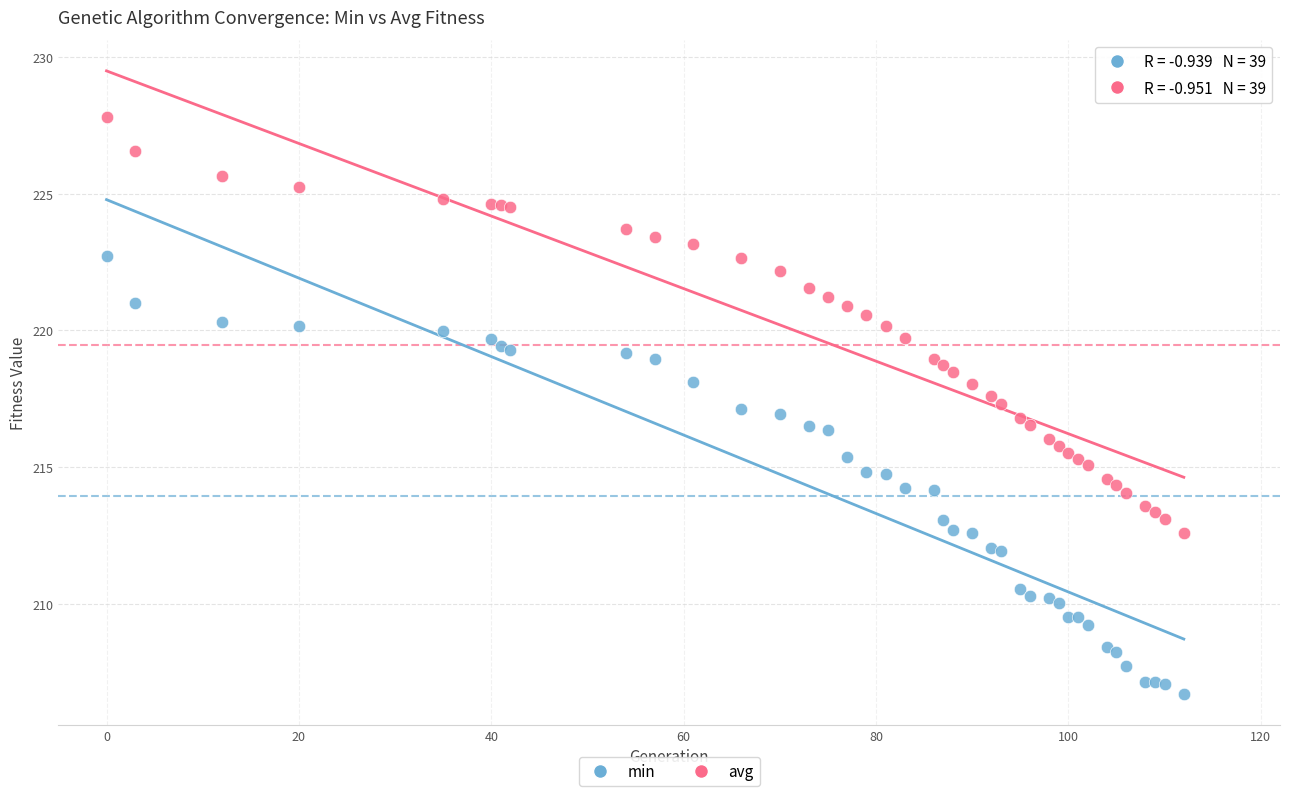

What is the X range (max minus min) for the scatter plot?

112.0